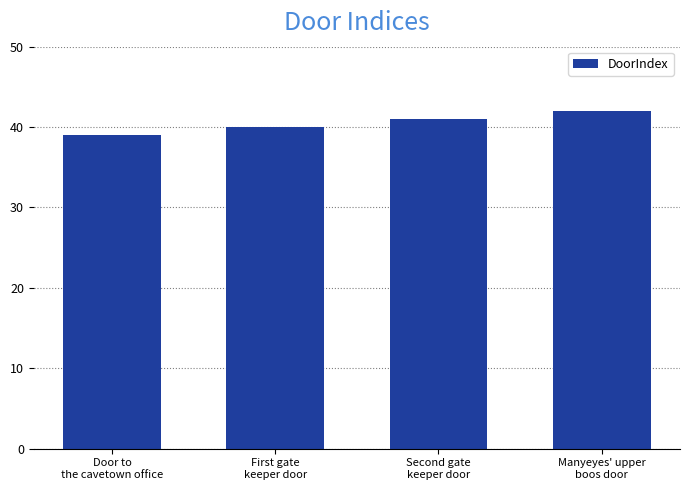

At which category does the chart reach its minimum across all series?

Door to
the cavetown office